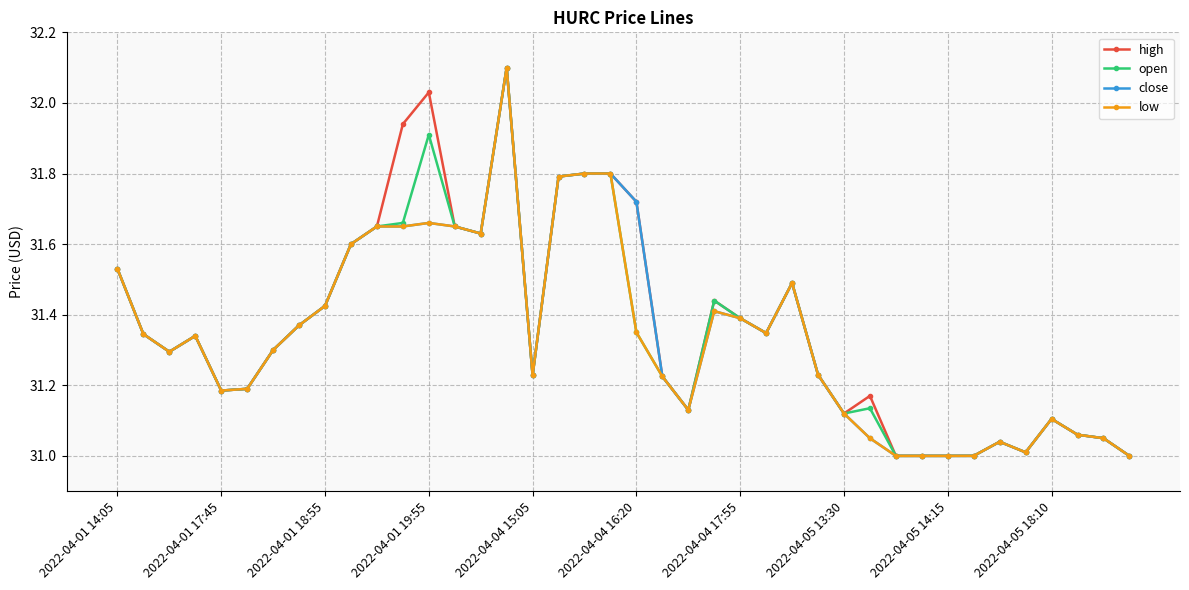

What are all the series names shown in the legend?

high, open, close, low